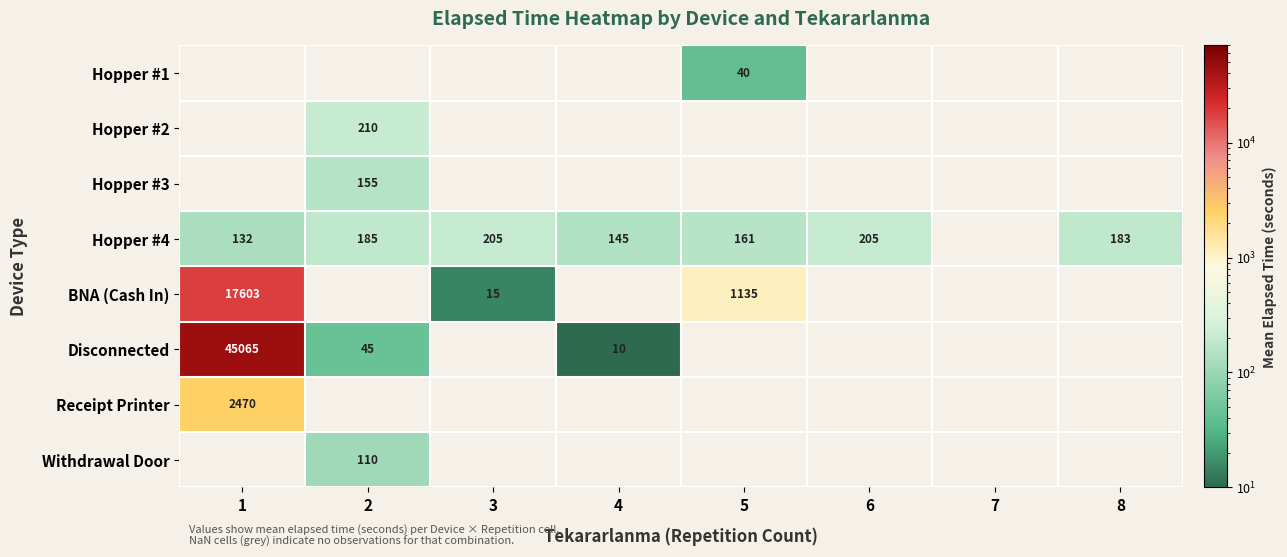

At which category does the chart reach its minimum across all series?

4